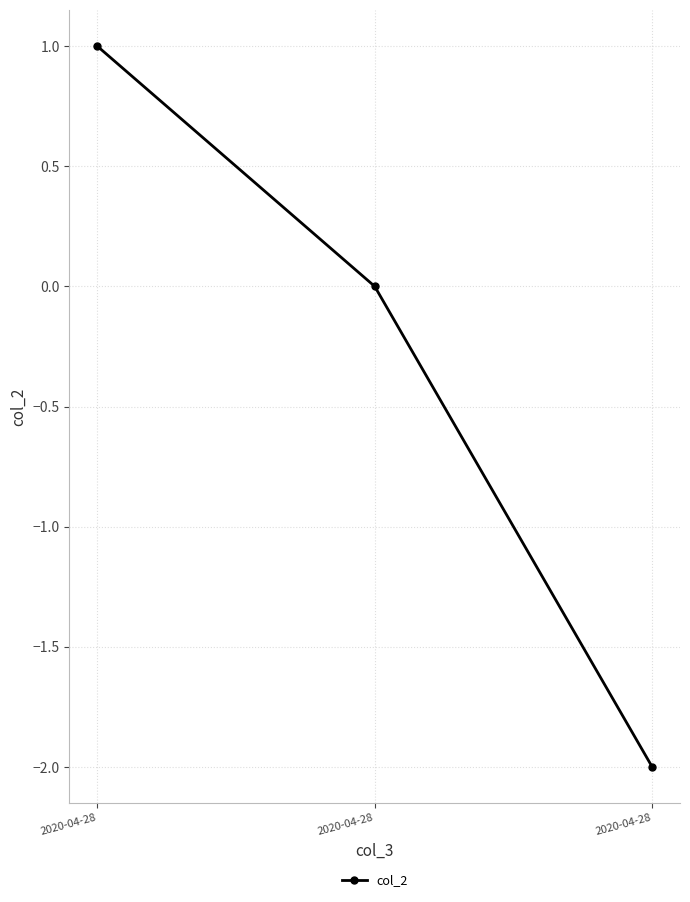

Does the chart have visible grid lines?

Yes